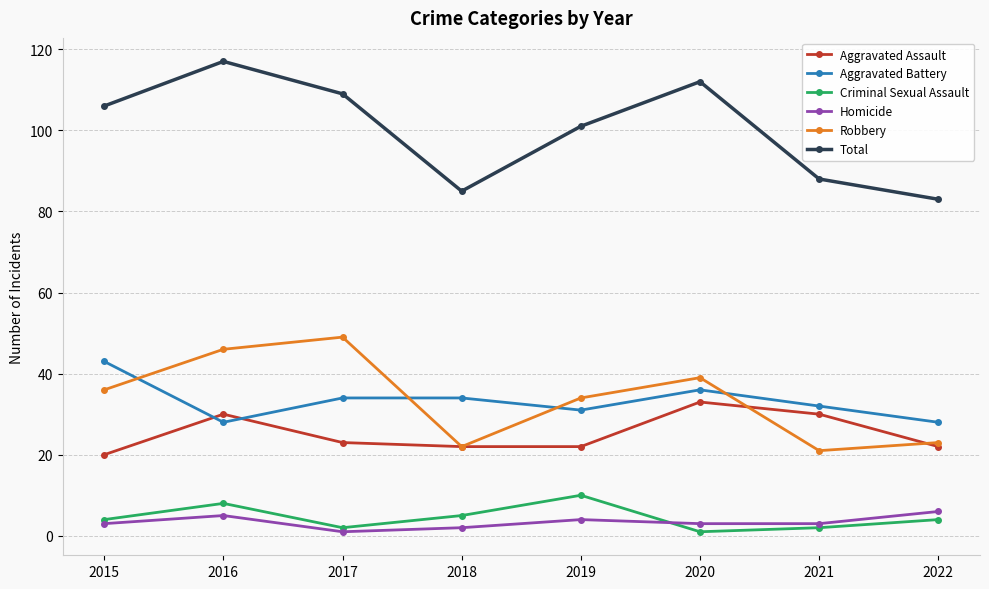

The Aggravated Battery series shows 32 at 2021. True or false?

True